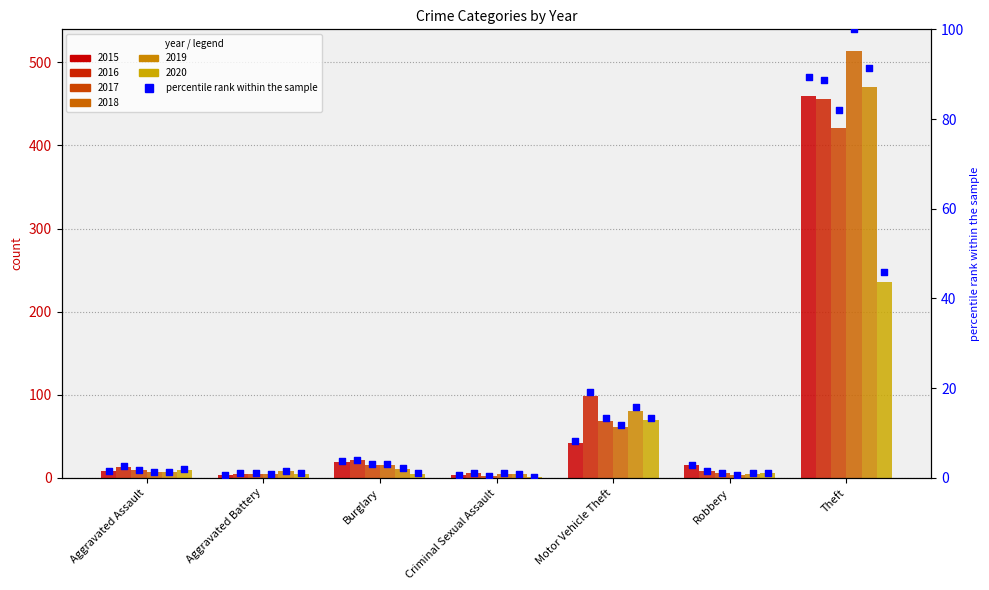

Approximately how many times larger is the value at Motor Vehicle Theft compared to Burglary?

2.2